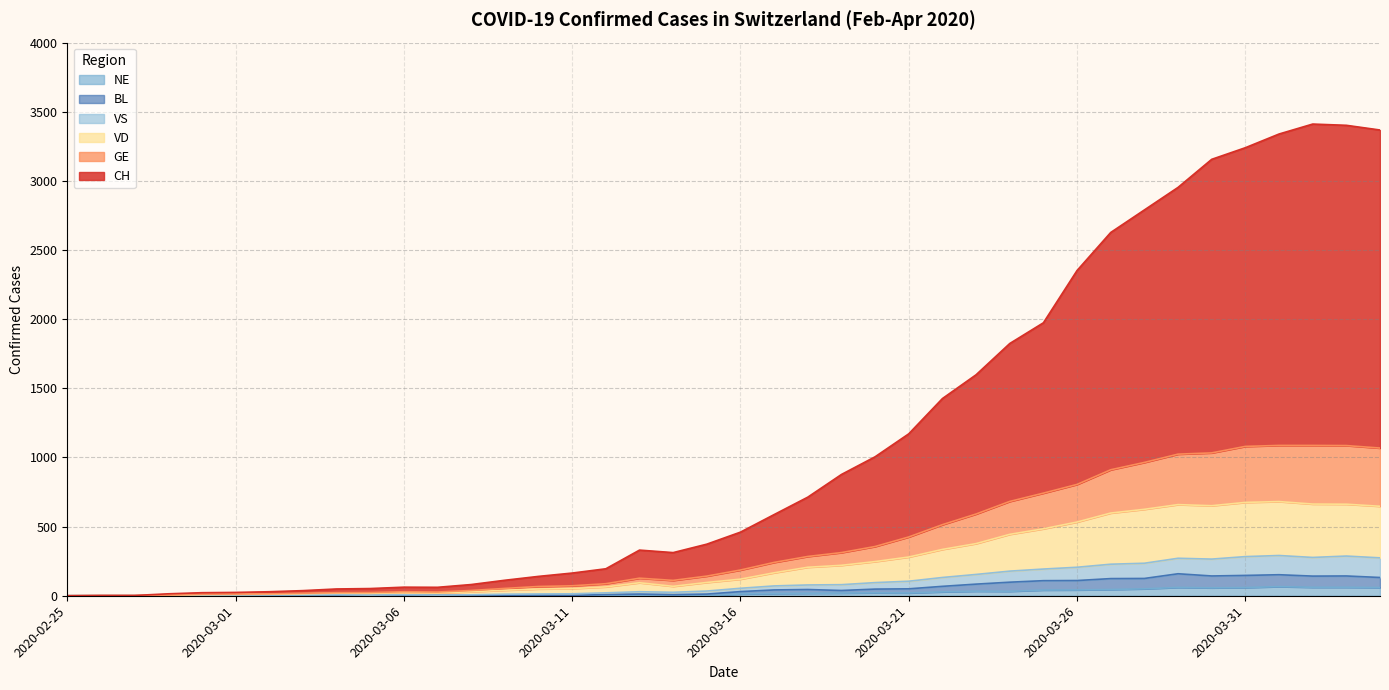

Which series has the largest range (max minus min)?

CH